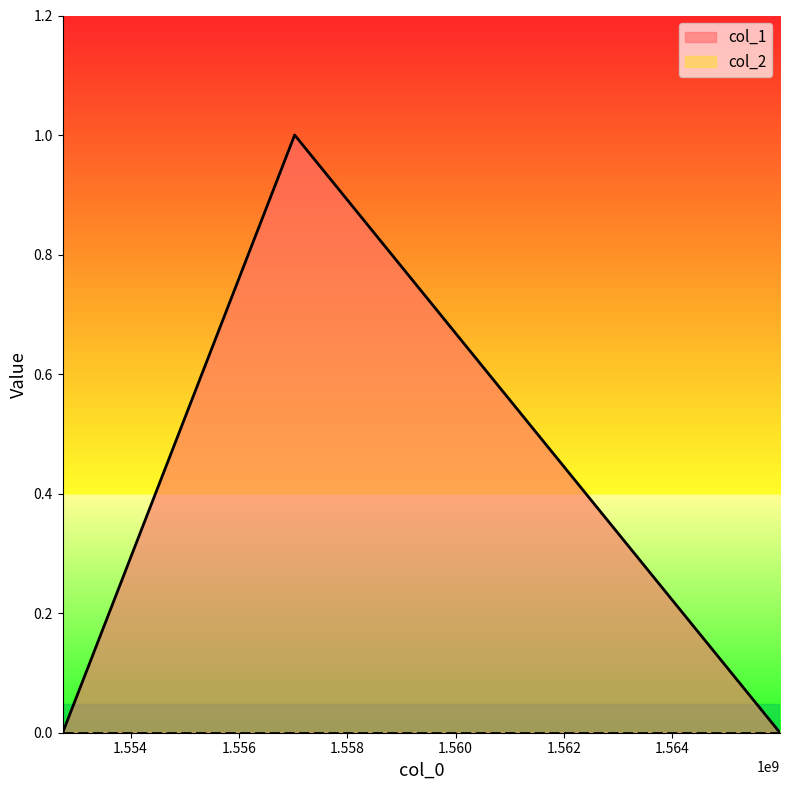

Reading left to right, list all the values displayed in this chart.

0	1	0